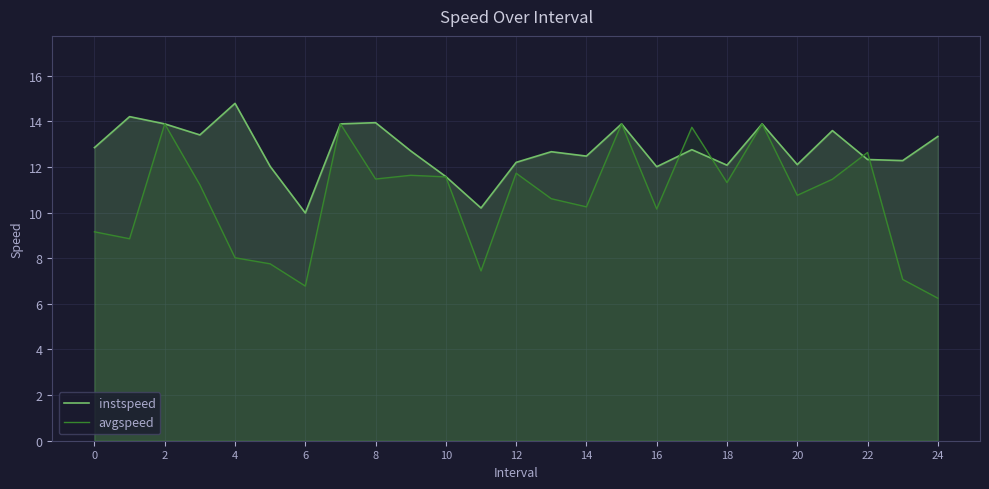

What is the difference between the maximum and minimum values in the instspeed series?

4.8